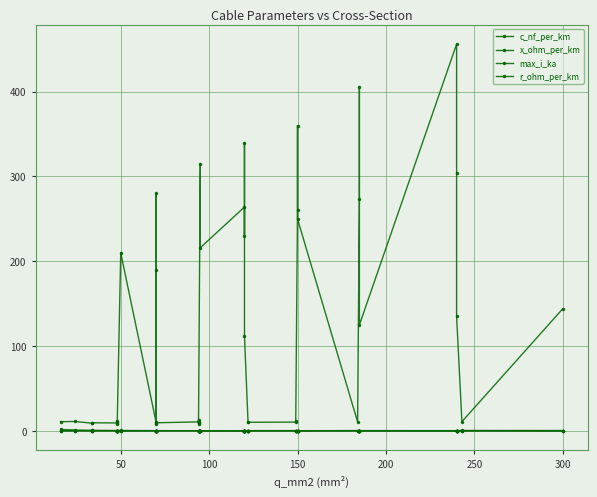

How many interior local valleys does the x_ohm_per_km series have?

12